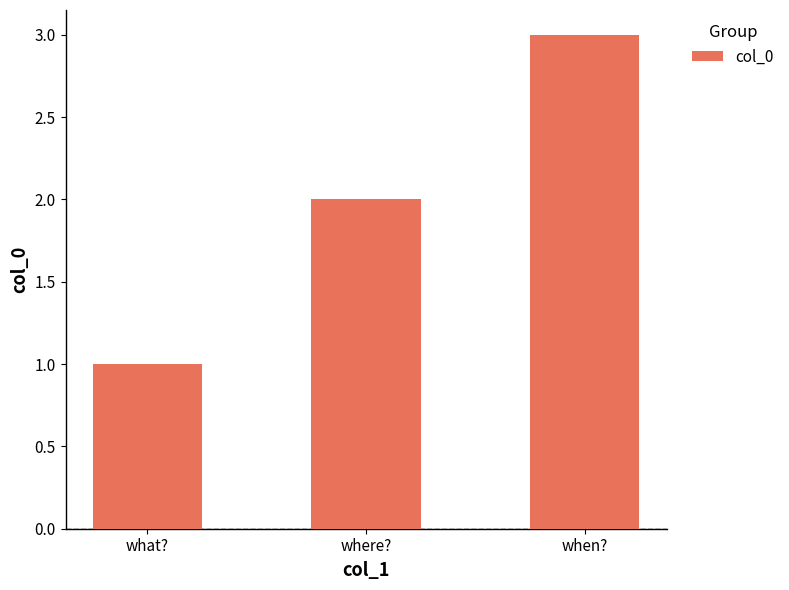

Rank the categories by value from highest to lowest.

when?, where?, what?